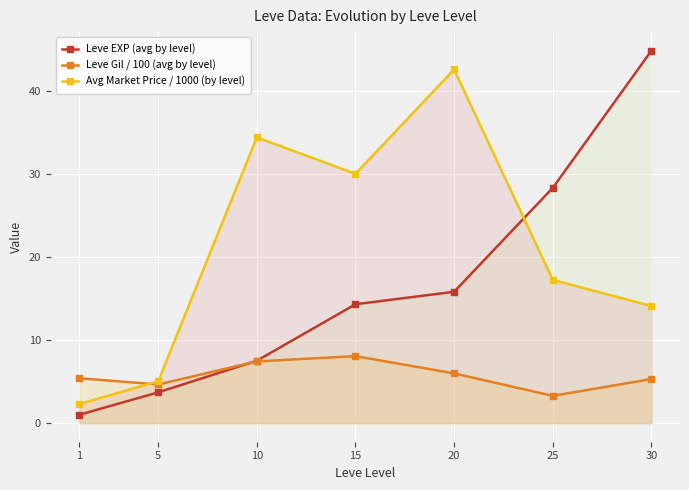

At which label does Leve EXP (avg by level) first exceed 14?

15